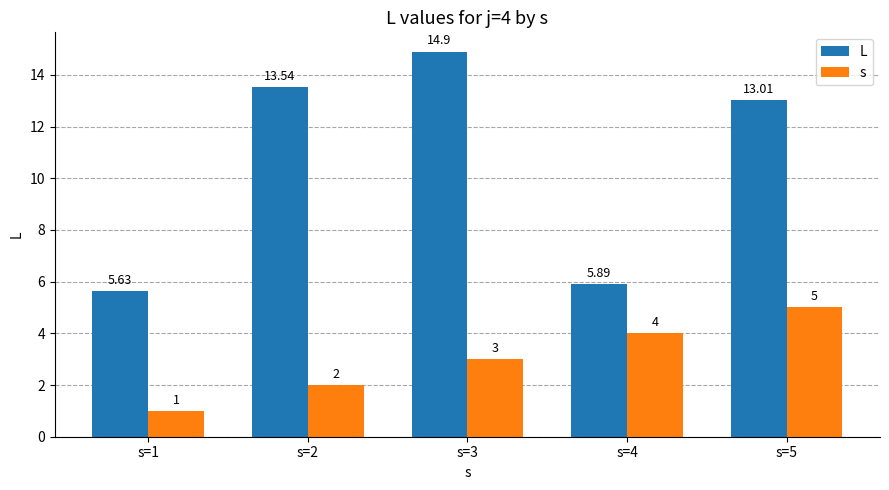

What is the difference between the s values at s=4 and s=2?

2.0